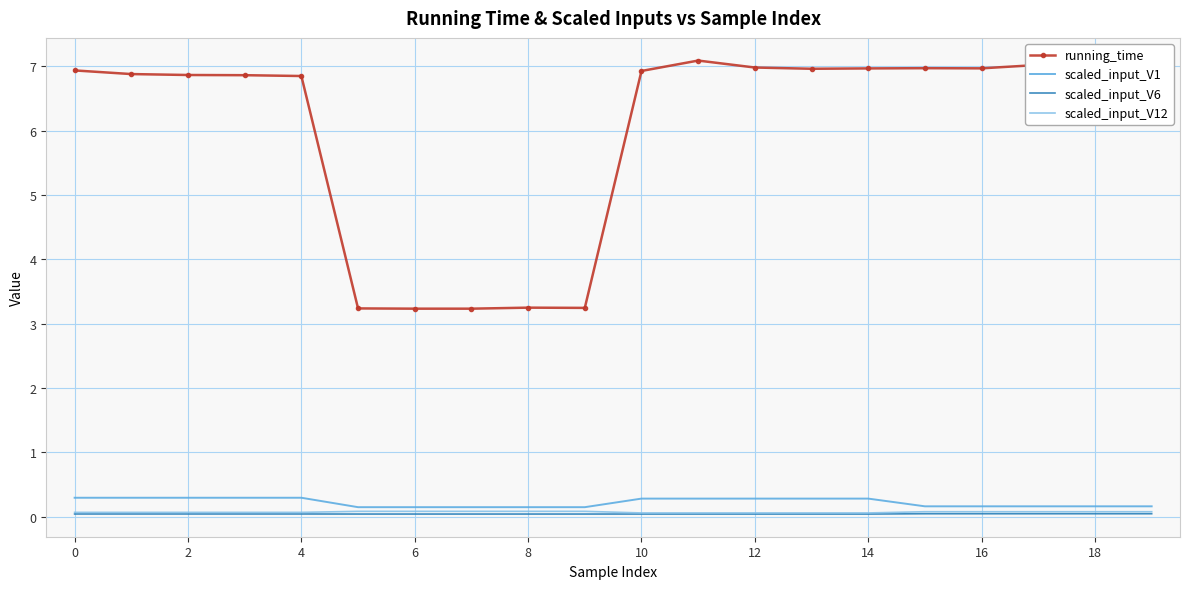

True or false: scaled_input_V6 and scaled_input_V12 intersect in this chart.

False